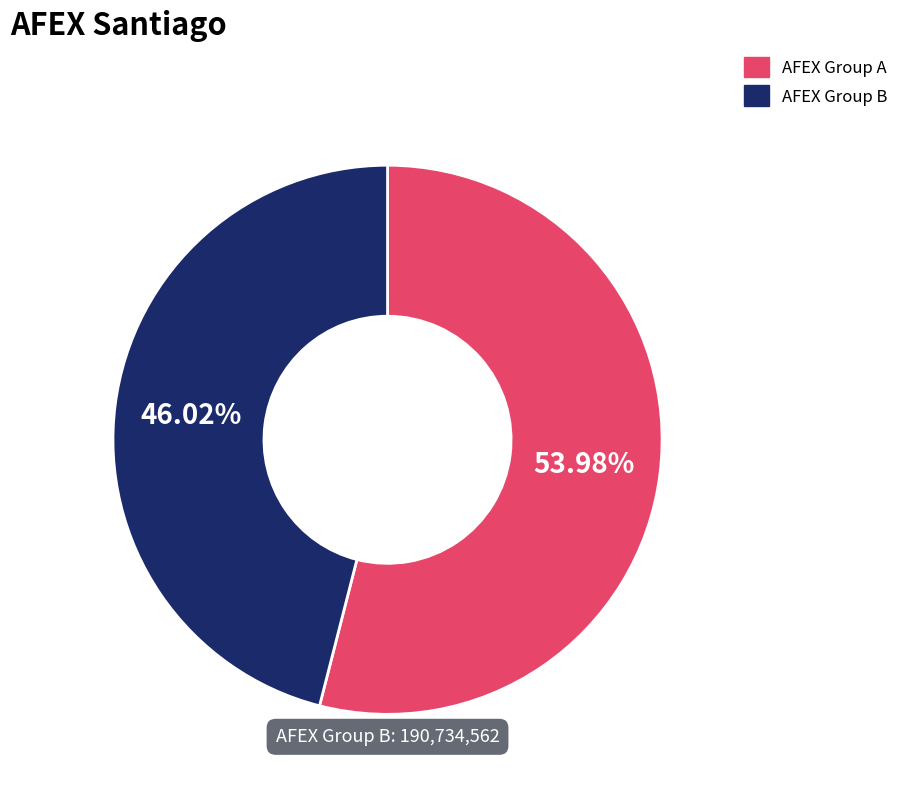

Rank the categories by value from highest to lowest.

AFEX Group A, AFEX Group B